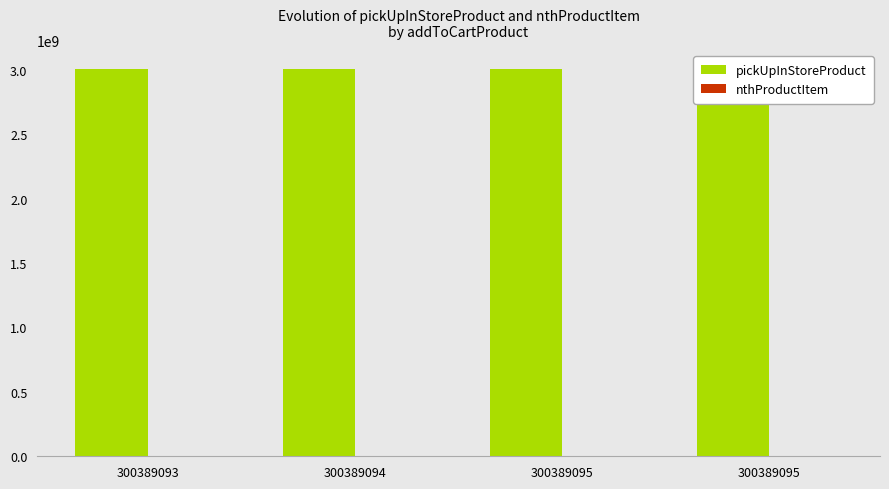

Is it true that nthProductItem equals 1 at 300389093?

False